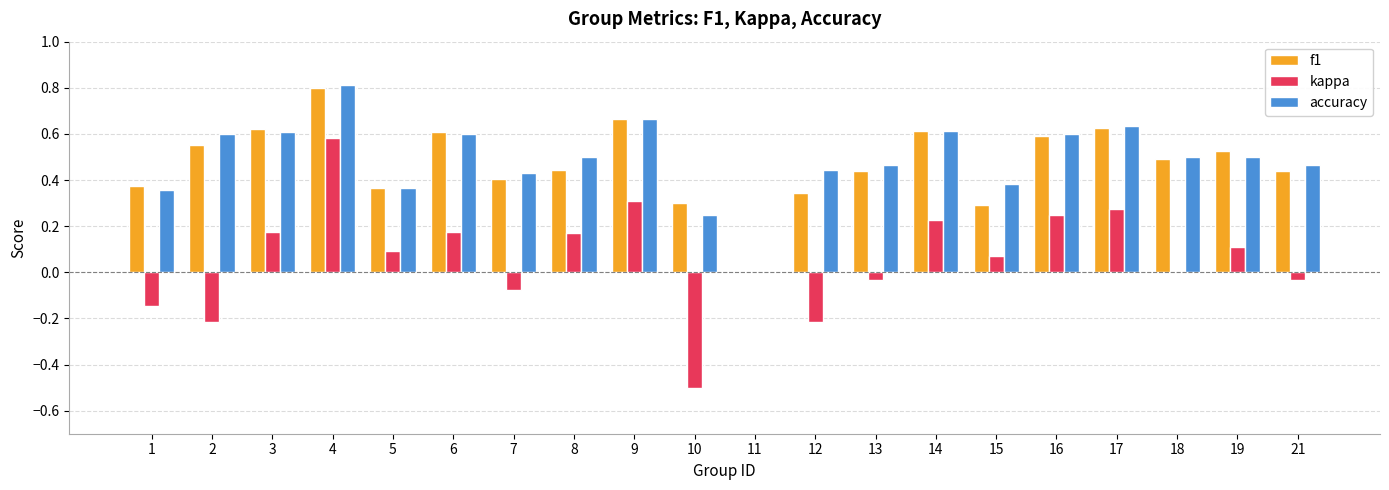

Which category has the highest value across all series?

4